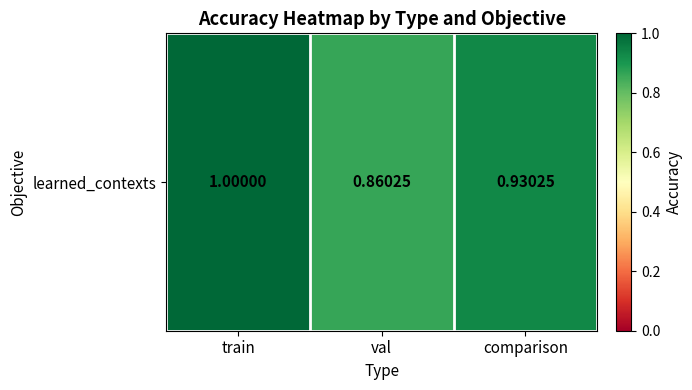

List the labels in order of value, smallest first.

val, comparison, train